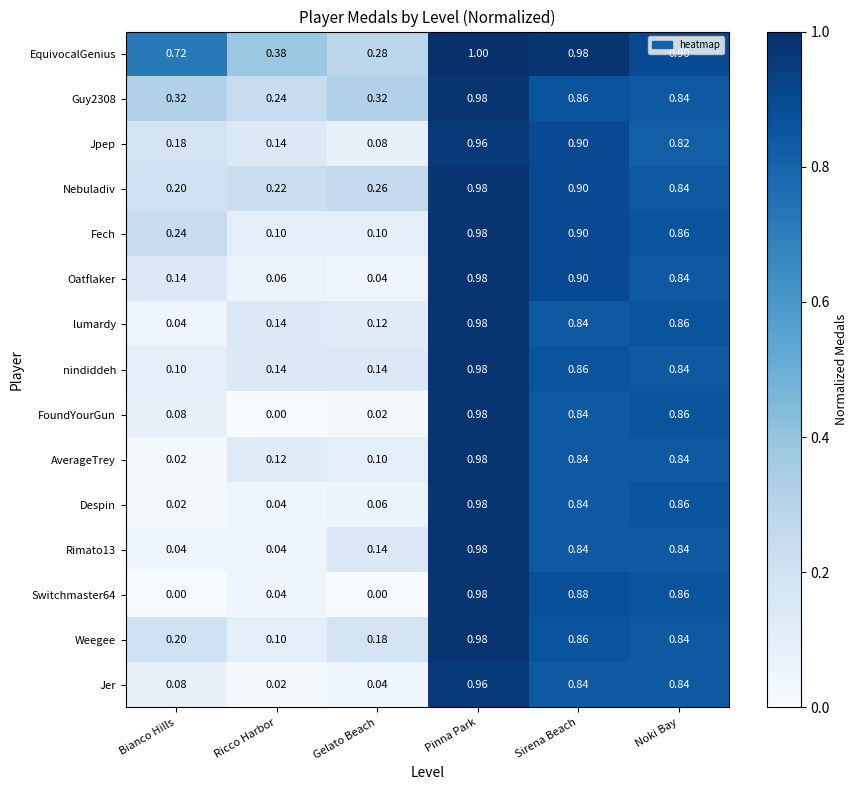

Which series changed the most between Bianco Hills and Ricco Harbor?

EquivocalGenius